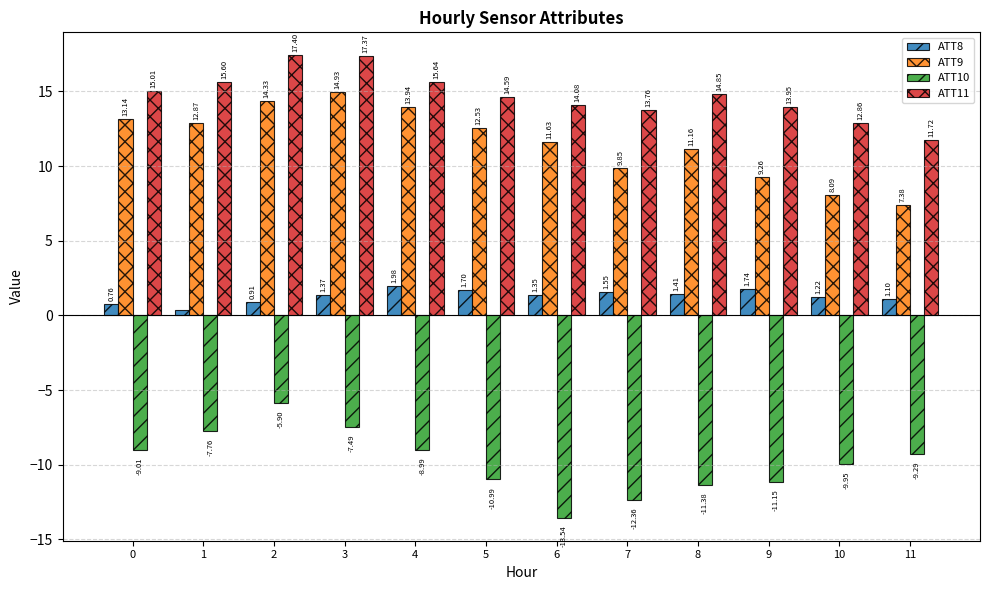

Is the value of ATT9 at 3 greater than the value of ATT11 at 9?

Yes